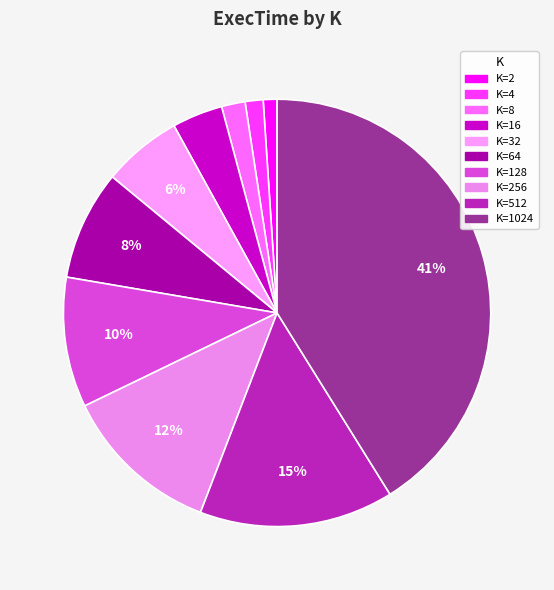

How many segments does this pie chart have?

10